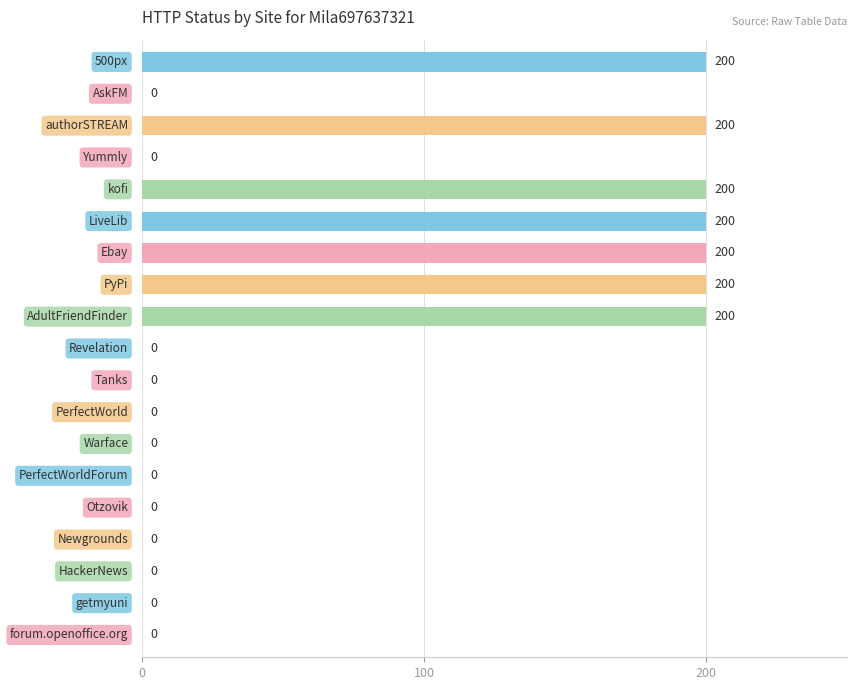

What is the greatest value displayed?

200